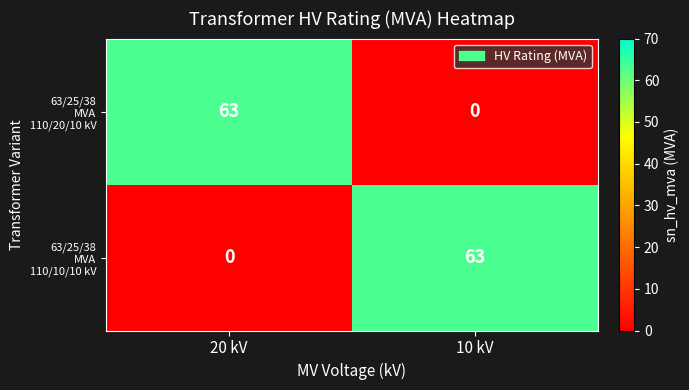

What is the maximum value shown in the chart?

63